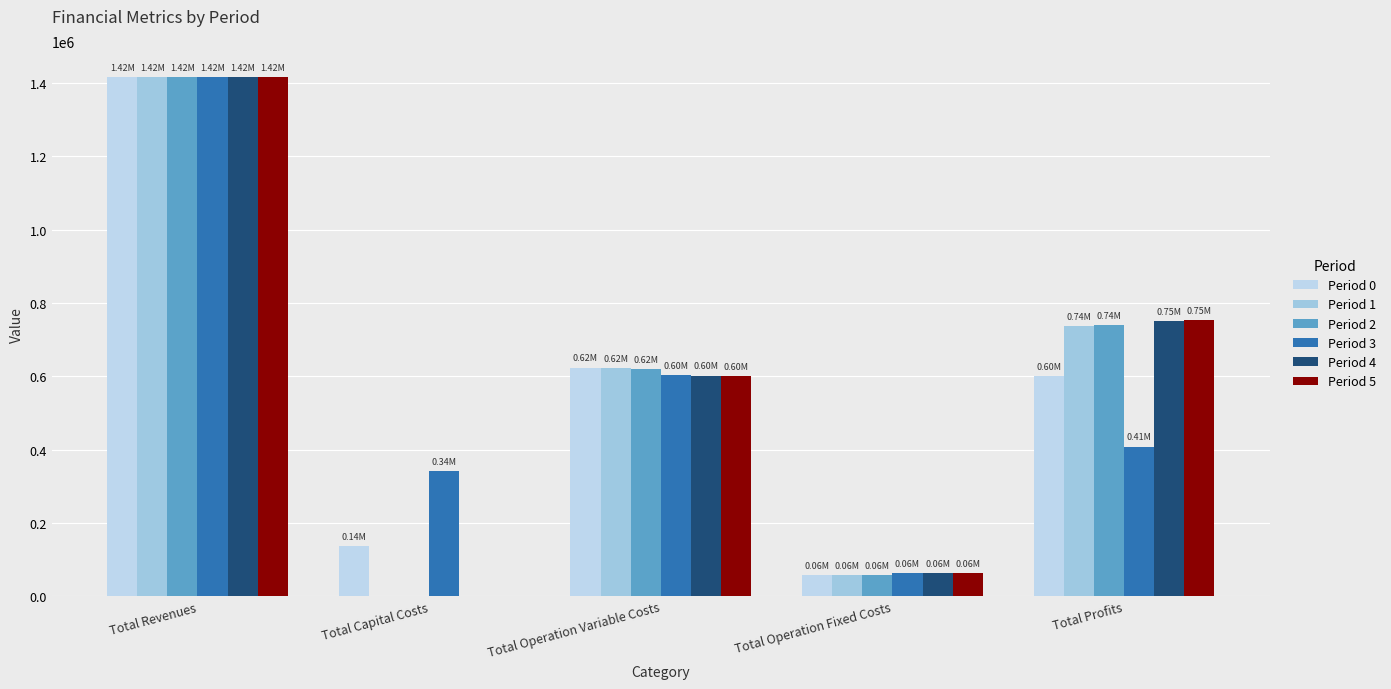

Where is Period 2 nearest to the value 708378?

Total Profits